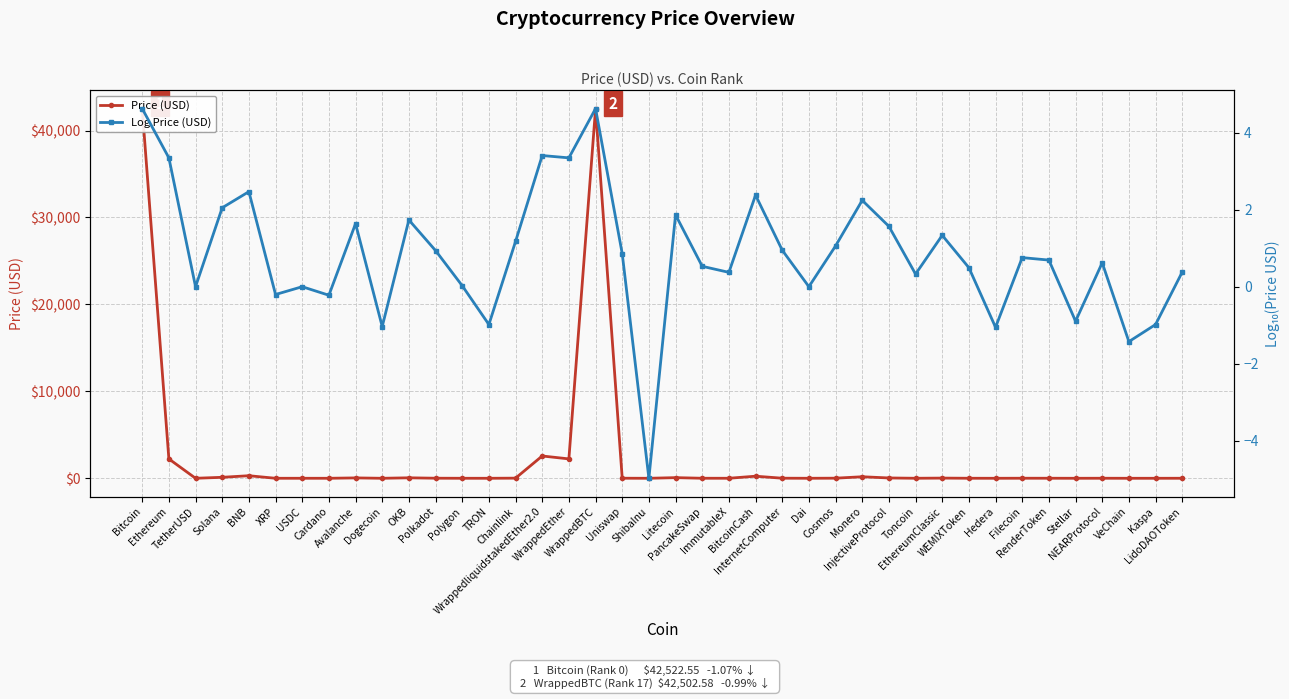

What is the average value of the Log Price (USD) series?

0.9